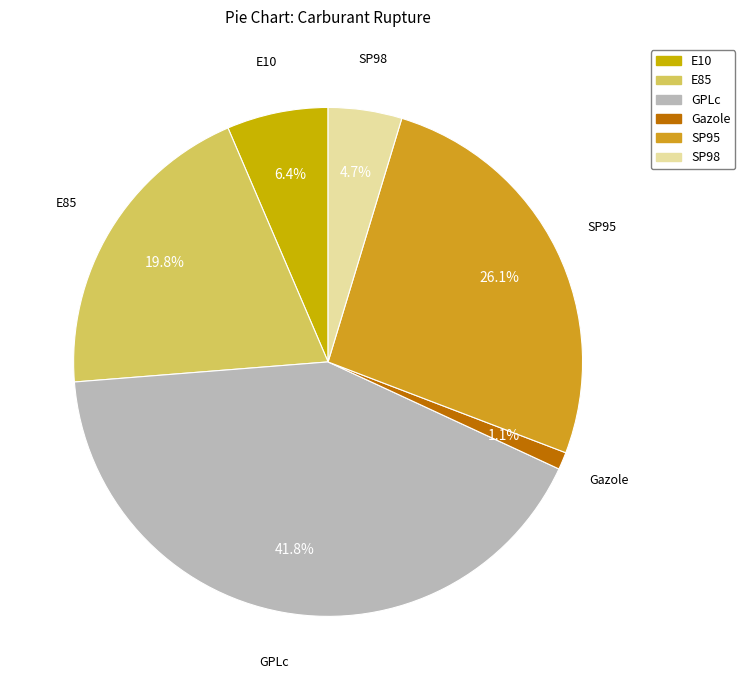

Approximately how many times larger is the value at SP95 compared to GPLc?

0.6